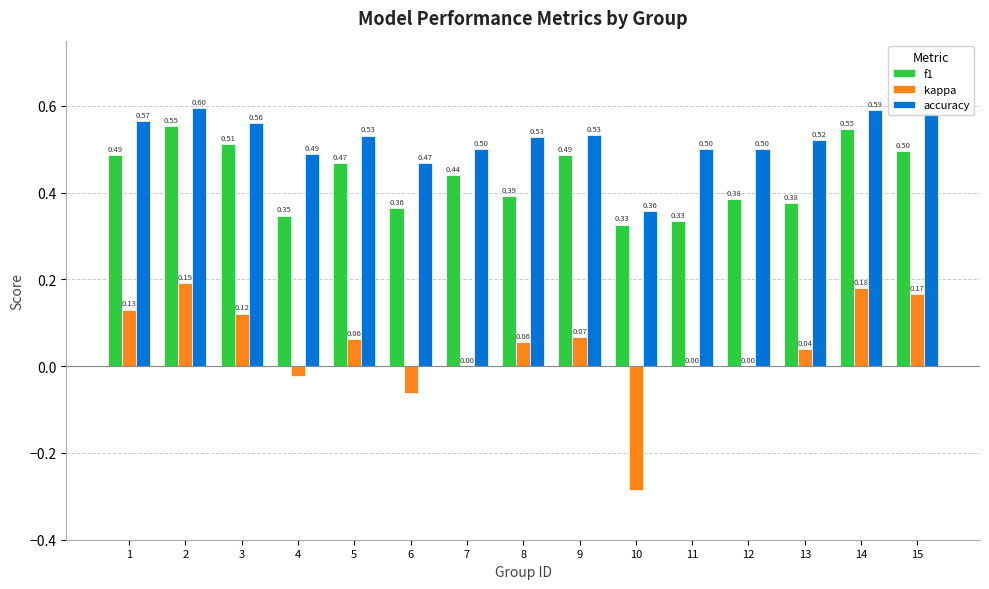

What is the total value across all series at 8?

1.0